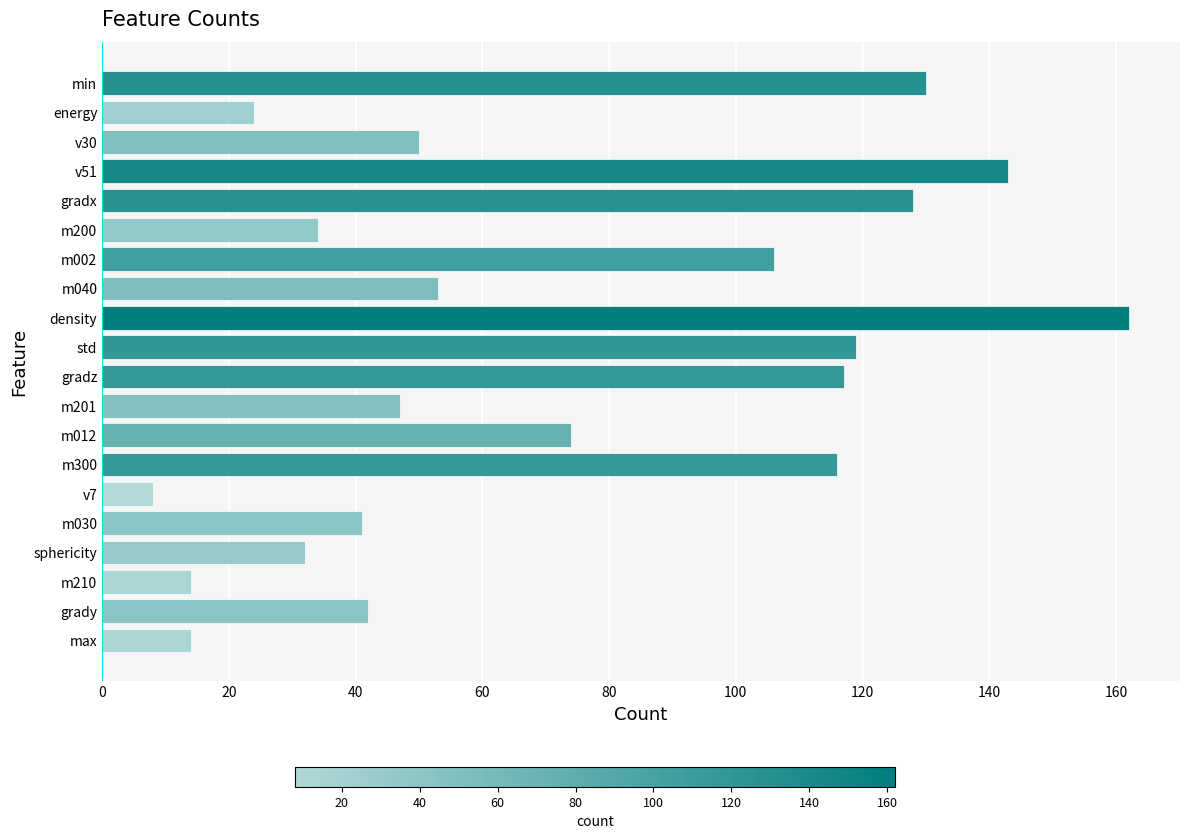

Is it true that the value at v51 is 143?

True